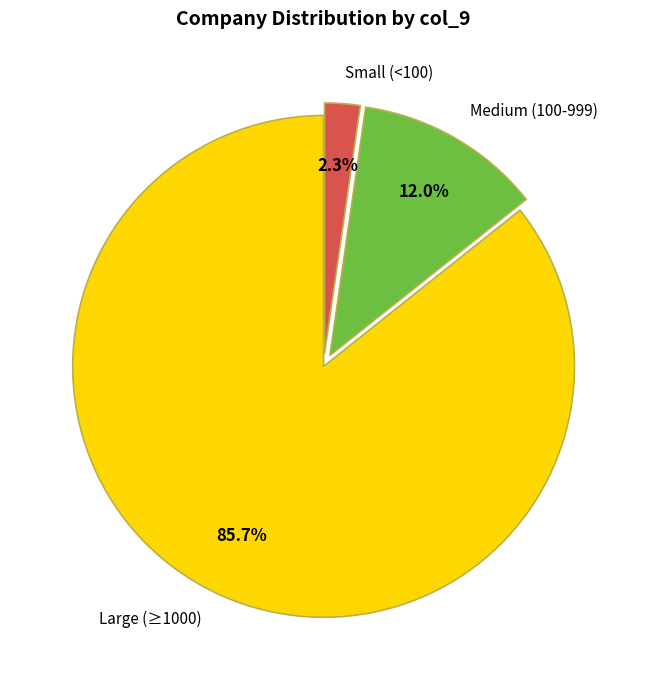

How many slices are in this pie chart?

3